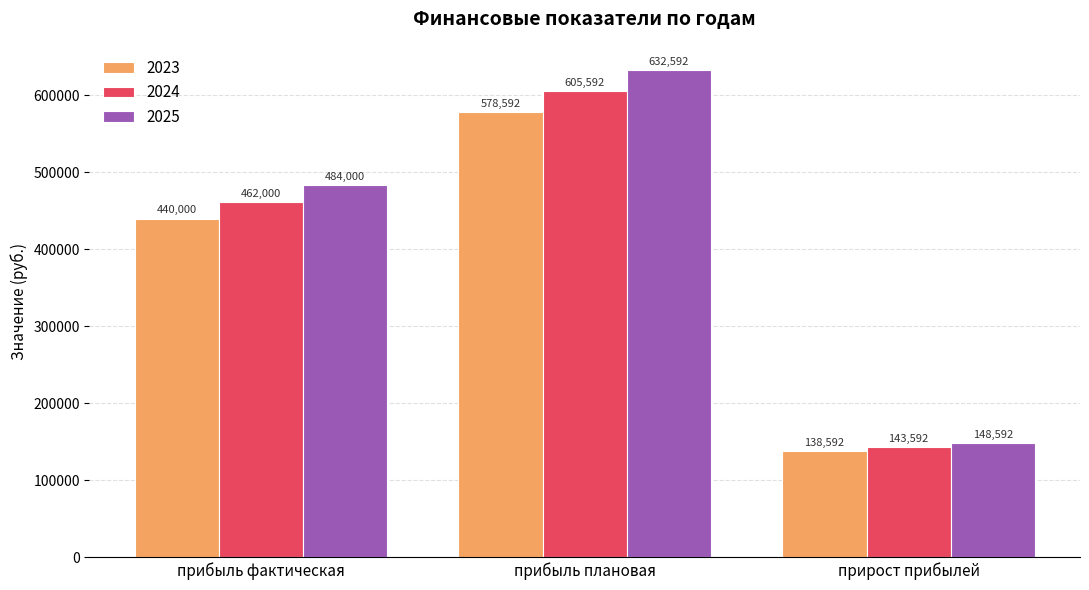

Read the 2023 value at прибыль фактическая, to the nearest 10.

440000